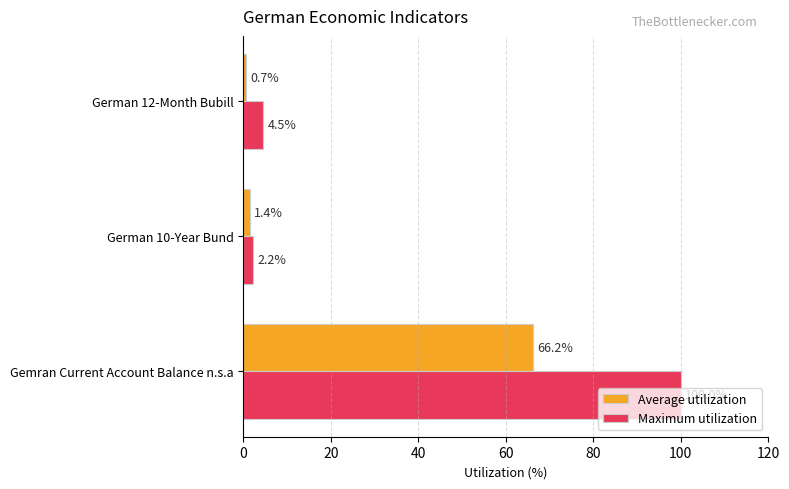

Is it true that Maximum utilization equals 2.2 at German 10-Year Bund?

True